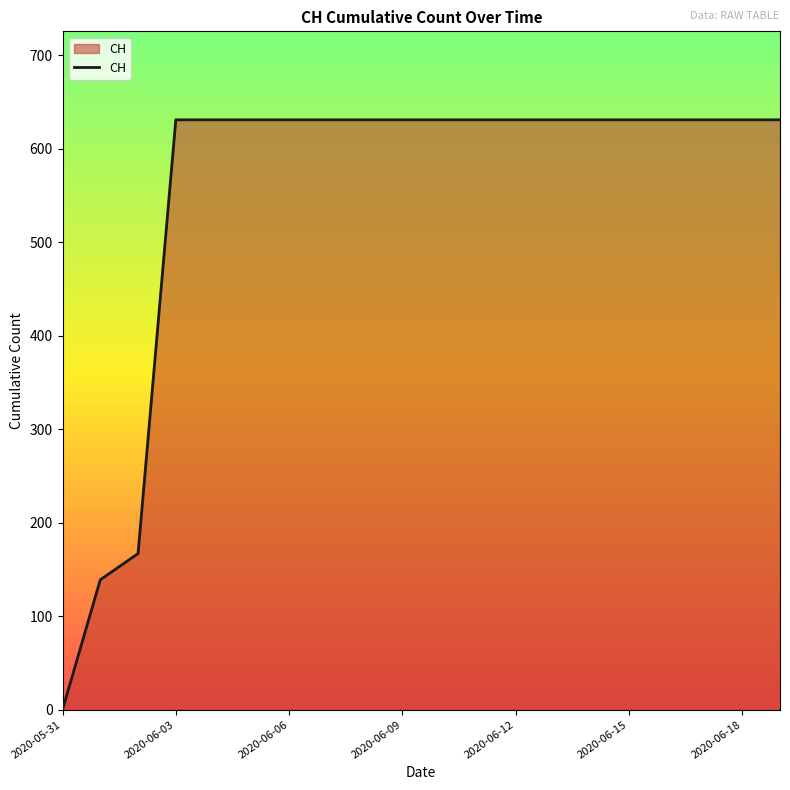

What is the difference between the maximum and minimum values?

631